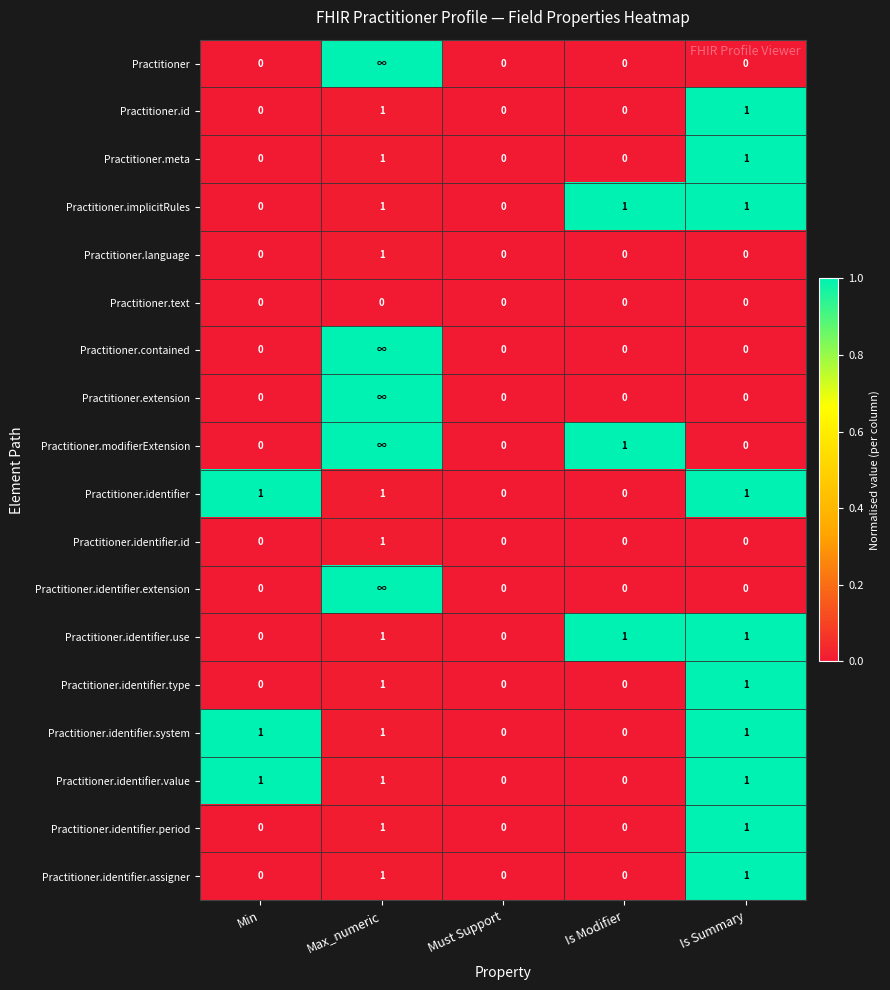

Is it true that Practitioner.implicitRules equals 0 at Min?

True